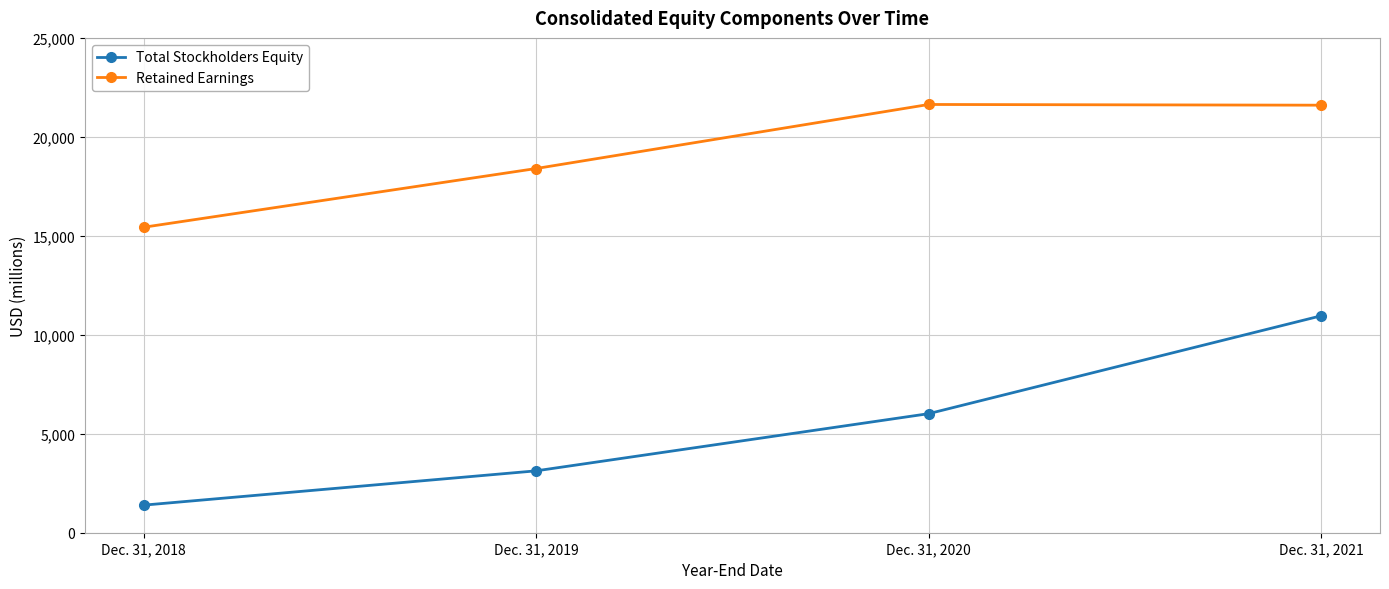

The Total Stockholders Equity series shows 6015 at Dec. 31, 2020. True or false?

True